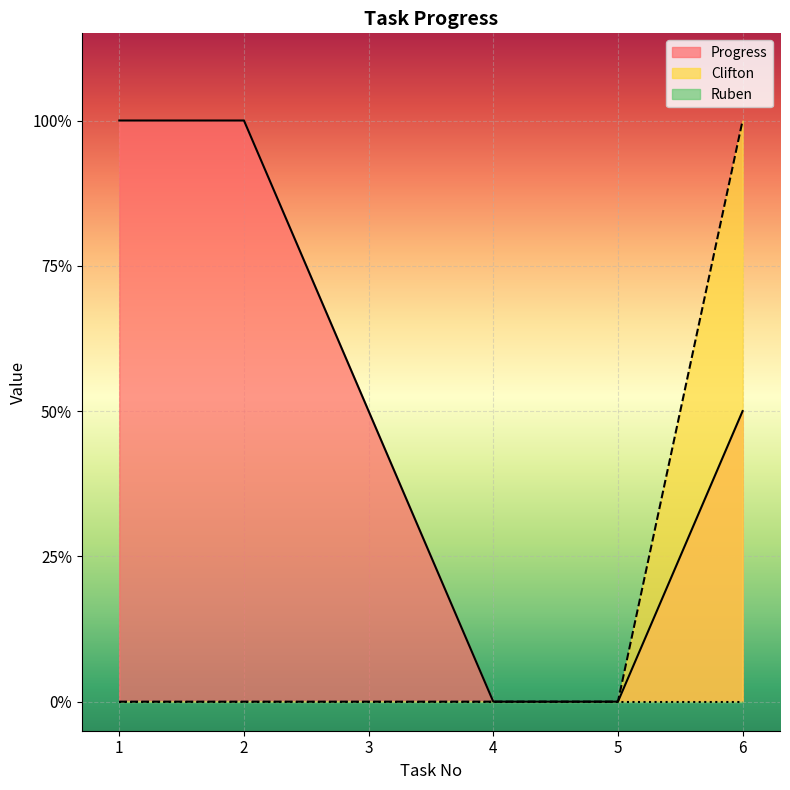

Does the chart display data point markers on the line(s)?

No